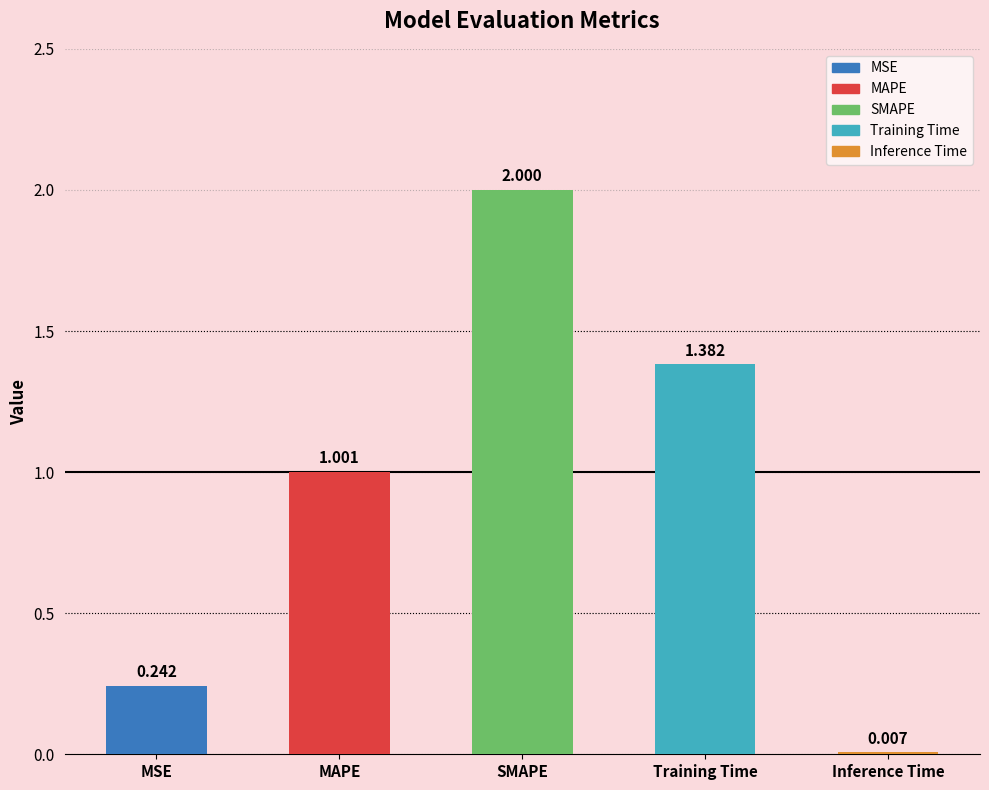

True or false: the data shows 0.7 at Training Time.

False